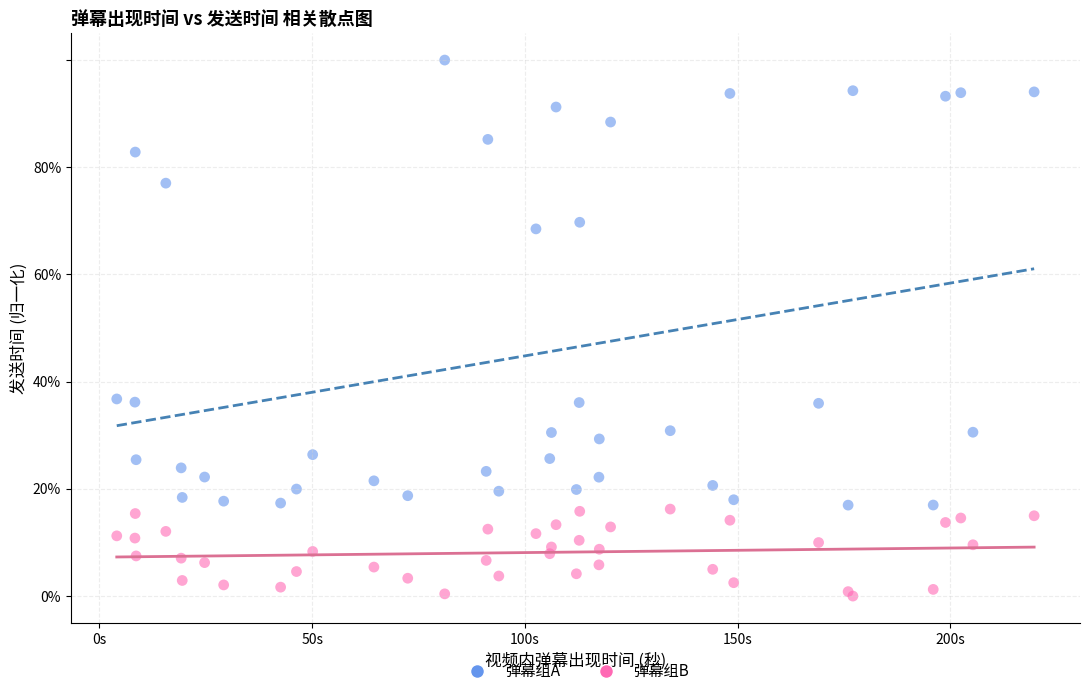

Which series has the largest Y range (max minus min)?

弹幕组A